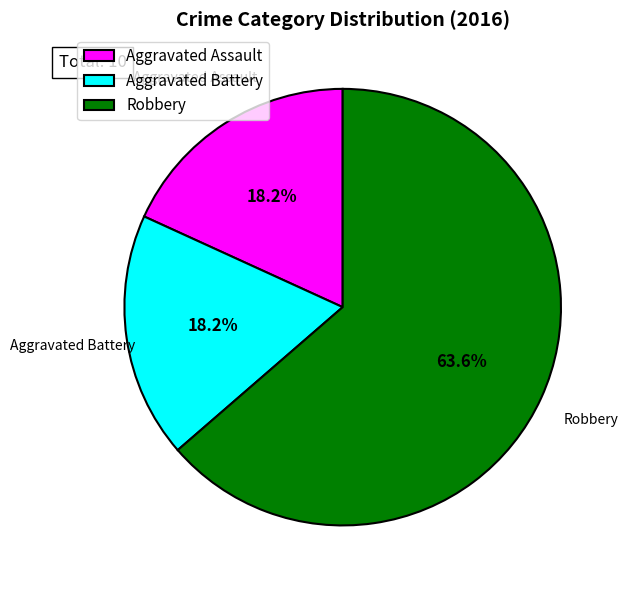

To the nearest percent, what is the difference between the largest and smallest slice percentages?

45%